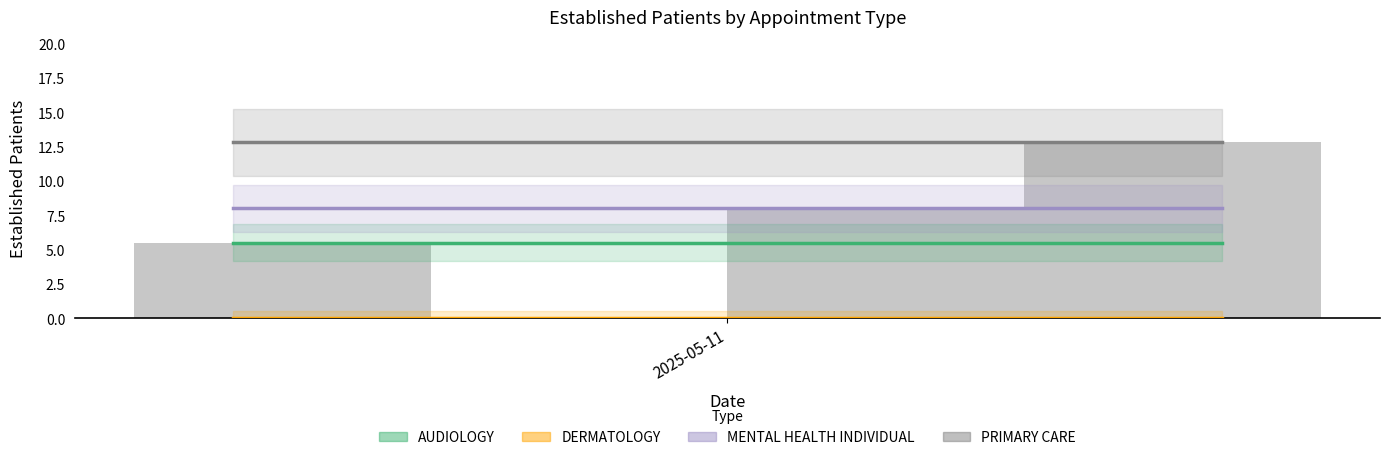

Reading right to left, extract all data points from this chart.

AUDIOLOGY: 5.5	5.5
DERMATOLOGY: 0.0	0.0
MENTAL HEALTH INDIVIDUAL: 8.0	8.0
PRIMARY CARE: 12.8	12.8